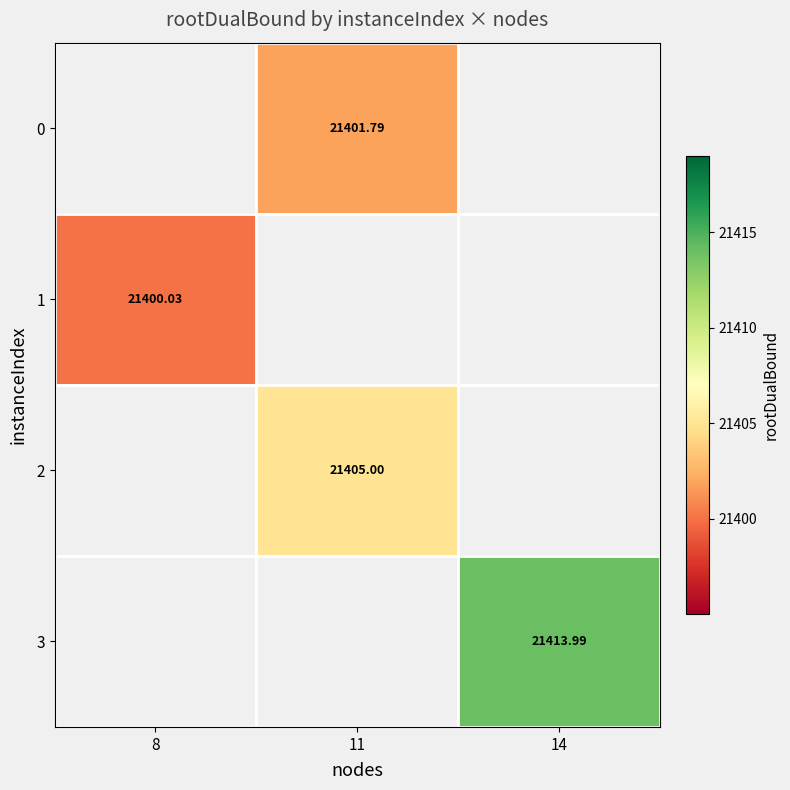

How many data points does each series have?

3